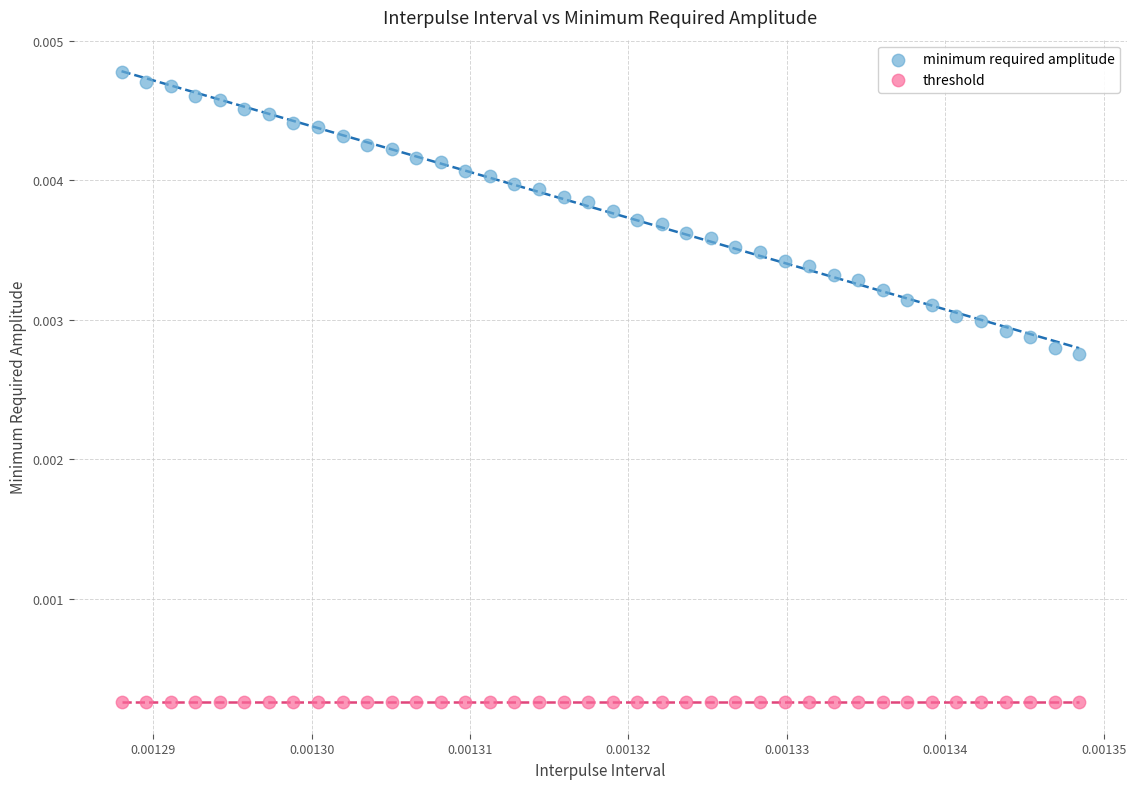

Which series reaches the minimum Y coordinate?

threshold